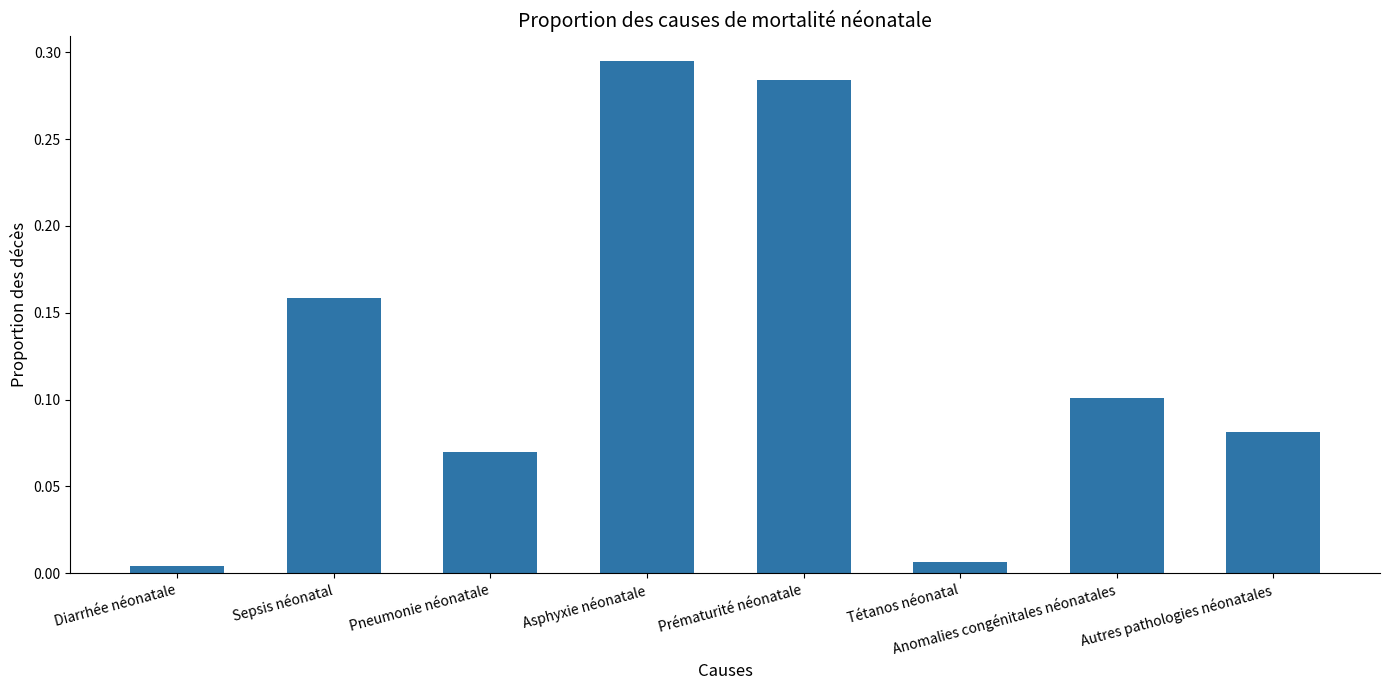

What position from the left is Anomalies congénitales néonatales?

7